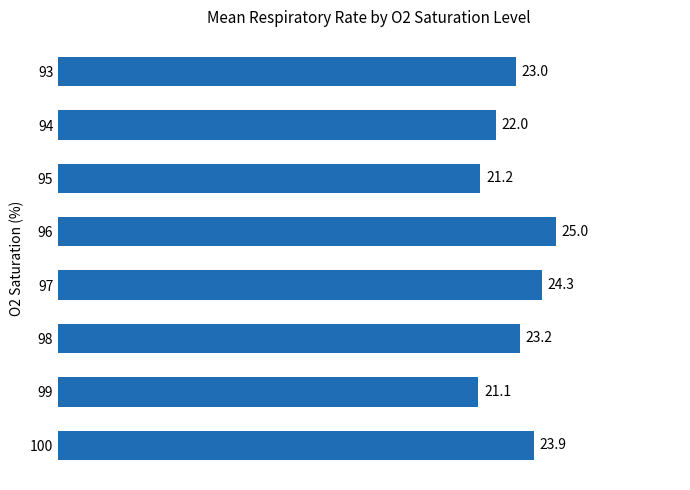

What is the greatest value displayed?

25.0